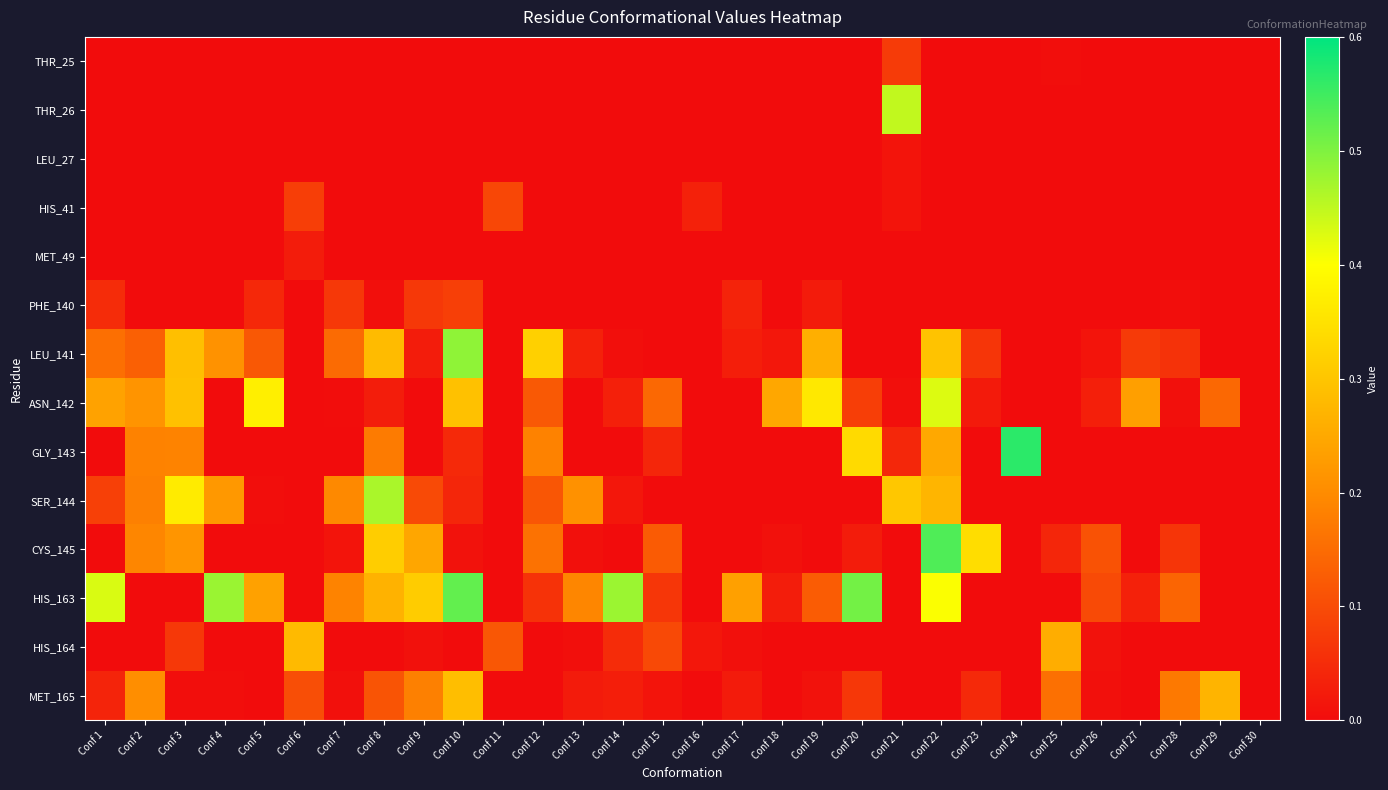

Reading left to right, what are all the values shown in this chart?

THR_25: Conf 1=0.0	Conf 2=0.0	Conf 3=0.0	Conf 4=0.0	Conf 5=0.0	Conf 6=0.0	Conf 7=0.0	Conf 8=0.0	Conf 9=0.0	Conf 10=0.0	Conf 11=0.0	Conf 12=0.0	Conf 13=0.0	Conf 14=0.0	Conf 15=0.0	Conf 16=0.0	Conf 17=0.0	Conf 18=0.0	Conf 19=0.0	Conf 20=0.0	Conf 21=0.1	Conf 22=0.0	Conf 23=0.0	Conf 24=0.0	Conf 25=0.0	Conf 26=0.0	Conf 27=0.0	Conf 28=0.0	Conf 29=0.0	Conf 30=0.0
THR_26: Conf 1=0.0	Conf 2=0.0	Conf 3=0.0	Conf 4=0.0	Conf 5=0.0	Conf 6=0.0	Conf 7=0.0	Conf 8=0.0	Conf 9=0.0	Conf 10=0.0	Conf 11=0.0	Conf 12=0.0	Conf 13=0.0	Conf 14=0.0	Conf 15=0.0	Conf 16=0.0	Conf 17=0.0	Conf 18=0.0	Conf 19=0.0	Conf 20=0.0	Conf 21=0.4	Conf 22=0.0	Conf 23=0.0	Conf 24=0.0	Conf 25=0.0	Conf 26=0.0	Conf 27=0.0	Conf 28=0.0	Conf 29=0.0	Conf 30=0.0
LEU_27: Conf 1=0.0	Conf 2=0.0	Conf 3=0.0	Conf 4=0.0	Conf 5=0.0	Conf 6=0.0	Conf 7=0.0	Conf 8=0.0	Conf 9=0.0	Conf 10=0.0	Conf 11=0.0	Conf 12=0.0	Conf 13=0.0	Conf 14=0.0	Conf 15=0.0	Conf 16=0.0	Conf 17=0.0	Conf 18=0.0	Conf 19=0.0	Conf 20=0.0	Conf 21=0.0	Conf 22=0.0	Conf 23=0.0	Conf 24=0.0	Conf 25=0.0	Conf 26=0.0	Conf 27=0.0	Conf 28=0.0	Conf 29=0.0	Conf 30=0.0
HIS_41: Conf 1=0.0	Conf 2=0.0	Conf 3=0.0	Conf 4=0.0	Conf 5=0.0	Conf 6=0.1	Conf 7=0.0	Conf 8=0.0	Conf 9=0.0	Conf 10=0.0	Conf 11=0.1	Conf 12=0.0	Conf 13=0.0	Conf 14=0.0	Conf 15=0.0	Conf 16=0.0	Conf 17=0.0	Conf 18=0.0	Conf 19=0.0	Conf 20=0.0	Conf 21=0.0	Conf 22=0.0	Conf 23=0.0	Conf 24=0.0	Conf 25=0.0	Conf 26=0.0	Conf 27=0.0	Conf 28=0.0	Conf 29=0.0	Conf 30=0.0
MET_49: Conf 1=0.0	Conf 2=0.0	Conf 3=0.0	Conf 4=0.0	Conf 5=0.0	Conf 6=0.0	Conf 7=0.0	Conf 8=0.0	Conf 9=0.0	Conf 10=0.0	Conf 11=0.0	Conf 12=0.0	Conf 13=0.0	Conf 14=0.0	Conf 15=0.0	Conf 16=0.0	Conf 17=0.0	Conf 18=0.0	Conf 19=0.0	Conf 20=0.0	Conf 21=0.0	Conf 22=0.0	Conf 23=0.0	Conf 24=0.0	Conf 25=0.0	Conf 26=0.0	Conf 27=0.0	Conf 28=0.0	Conf 29=0.0	Conf 30=0.0
PHE_140: Conf 1=0.1	Conf 2=0.0	Conf 3=0.0	Conf 4=0.0	Conf 5=0.0	Conf 6=0.0	Conf 7=0.1	Conf 8=0.0	Conf 9=0.1	Conf 10=0.1	Conf 11=0.0	Conf 12=0.0	Conf 13=0.0	Conf 14=0.0	Conf 15=0.0	Conf 16=0.0	Conf 17=0.0	Conf 18=0.0	Conf 19=0.0	Conf 20=0.0	Conf 21=0.0	Conf 22=0.0	Conf 23=0.0	Conf 24=0.0	Conf 25=0.0	Conf 26=0.0	Conf 27=0.0	Conf 28=0.0	Conf 29=0.0	Conf 30=0.0
LEU_141: Conf 1=0.2	Conf 2=0.1	Conf 3=0.3	Conf 4=0.2	Conf 5=0.1	Conf 6=0.0	Conf 7=0.1	Conf 8=0.3	Conf 9=0.0	Conf 10=0.5	Conf 11=0.0	Conf 12=0.3	Conf 13=0.0	Conf 14=0.0	Conf 15=0.0	Conf 16=0.0	Conf 17=0.0	Conf 18=0.0	Conf 19=0.3	Conf 20=0.0	Conf 21=0.0	Conf 22=0.3	Conf 23=0.1	Conf 24=0.0	Conf 25=0.0	Conf 26=0.0	Conf 27=0.1	Conf 28=0.1	Conf 29=0.0	Conf 30=0.0
ASN_142: Conf 1=0.2	Conf 2=0.2	Conf 3=0.3	Conf 4=0.0	Conf 5=0.4	Conf 6=0.0	Conf 7=0.0	Conf 8=0.0	Conf 9=0.0	Conf 10=0.3	Conf 11=0.0	Conf 12=0.1	Conf 13=0.0	Conf 14=0.0	Conf 15=0.1	Conf 16=0.0	Conf 17=0.0	Conf 18=0.2	Conf 19=0.4	Conf 20=0.1	Conf 21=0.0	Conf 22=0.4	Conf 23=0.0	Conf 24=0.0	Conf 25=0.0	Conf 26=0.0	Conf 27=0.2	Conf 28=0.0	Conf 29=0.1	Conf 30=0.0
GLY_143: Conf 1=0.0	Conf 2=0.2	Conf 3=0.2	Conf 4=0.0	Conf 5=0.0	Conf 6=0.0	Conf 7=0.0	Conf 8=0.2	Conf 9=0.0	Conf 10=0.0	Conf 11=0.0	Conf 12=0.2	Conf 13=0.0	Conf 14=0.0	Conf 15=0.0	Conf 16=0.0	Conf 17=0.0	Conf 18=0.0	Conf 19=0.0	Conf 20=0.3	Conf 21=0.0	Conf 22=0.3	Conf 23=0.0	Conf 24=0.6	Conf 25=0.0	Conf 26=0.0	Conf 27=0.0	Conf 28=0.0	Conf 29=0.0	Conf 30=0.0
SER_144: Conf 1=0.1	Conf 2=0.2	Conf 3=0.4	Conf 4=0.2	Conf 5=0.0	Conf 6=0.0	Conf 7=0.2	Conf 8=0.5	Conf 9=0.1	Conf 10=0.0	Conf 11=0.0	Conf 12=0.1	Conf 13=0.2	Conf 14=0.0	Conf 15=0.0	Conf 16=0.0	Conf 17=0.0	Conf 18=0.0	Conf 19=0.0	Conf 20=0.0	Conf 21=0.3	Conf 22=0.3	Conf 23=0.0	Conf 24=0.0	Conf 25=0.0	Conf 26=0.0	Conf 27=0.0	Conf 28=0.0	Conf 29=0.0	Conf 30=0.0
CYS_145: Conf 1=0.0	Conf 2=0.2	Conf 3=0.2	Conf 4=0.0	Conf 5=0.0	Conf 6=0.0	Conf 7=0.0	Conf 8=0.3	Conf 9=0.2	Conf 10=0.0	Conf 11=0.0	Conf 12=0.2	Conf 13=0.0	Conf 14=0.0	Conf 15=0.1	Conf 16=0.0	Conf 17=0.0	Conf 18=0.0	Conf 19=0.0	Conf 20=0.0	Conf 21=0.0	Conf 22=0.5	Conf 23=0.3	Conf 24=0.0	Conf 25=0.0	Conf 26=0.1	Conf 27=0.0	Conf 28=0.1	Conf 29=0.0	Conf 30=0.0
HIS_163: Conf 1=0.4	Conf 2=0.0	Conf 3=0.0	Conf 4=0.5	Conf 5=0.2	Conf 6=0.0	Conf 7=0.2	Conf 8=0.3	Conf 9=0.3	Conf 10=0.5	Conf 11=0.0	Conf 12=0.1	Conf 13=0.2	Conf 14=0.5	Conf 15=0.1	Conf 16=0.0	Conf 17=0.2	Conf 18=0.0	Conf 19=0.1	Conf 20=0.5	Conf 21=0.0	Conf 22=0.4	Conf 23=0.0	Conf 24=0.0	Conf 25=0.0	Conf 26=0.1	Conf 27=0.0	Conf 28=0.1	Conf 29=0.0	Conf 30=0.0
HIS_164: Conf 1=0.0	Conf 2=0.0	Conf 3=0.1	Conf 4=0.0	Conf 5=0.0	Conf 6=0.3	Conf 7=0.0	Conf 8=0.0	Conf 9=0.0	Conf 10=0.0	Conf 11=0.1	Conf 12=0.0	Conf 13=0.0	Conf 14=0.0	Conf 15=0.1	Conf 16=0.0	Conf 17=0.0	Conf 18=0.0	Conf 19=0.0	Conf 20=0.0	Conf 21=0.0	Conf 22=0.0	Conf 23=0.0	Conf 24=0.0	Conf 25=0.3	Conf 26=0.0	Conf 27=0.0	Conf 28=0.0	Conf 29=0.0	Conf 30=0.0
MET_165: Conf 1=0.0	Conf 2=0.2	Conf 3=0.0	Conf 4=0.0	Conf 5=0.0	Conf 6=0.1	Conf 7=0.0	Conf 8=0.1	Conf 9=0.2	Conf 10=0.3	Conf 11=0.0	Conf 12=0.0	Conf 13=0.0	Conf 14=0.0	Conf 15=0.0	Conf 16=0.0	Conf 17=0.0	Conf 18=0.0	Conf 19=0.0	Conf 20=0.1	Conf 21=0.0	Conf 22=0.0	Conf 23=0.0	Conf 24=0.0	Conf 25=0.2	Conf 26=0.0	Conf 27=0.0	Conf 28=0.2	Conf 29=0.3	Conf 30=0.0